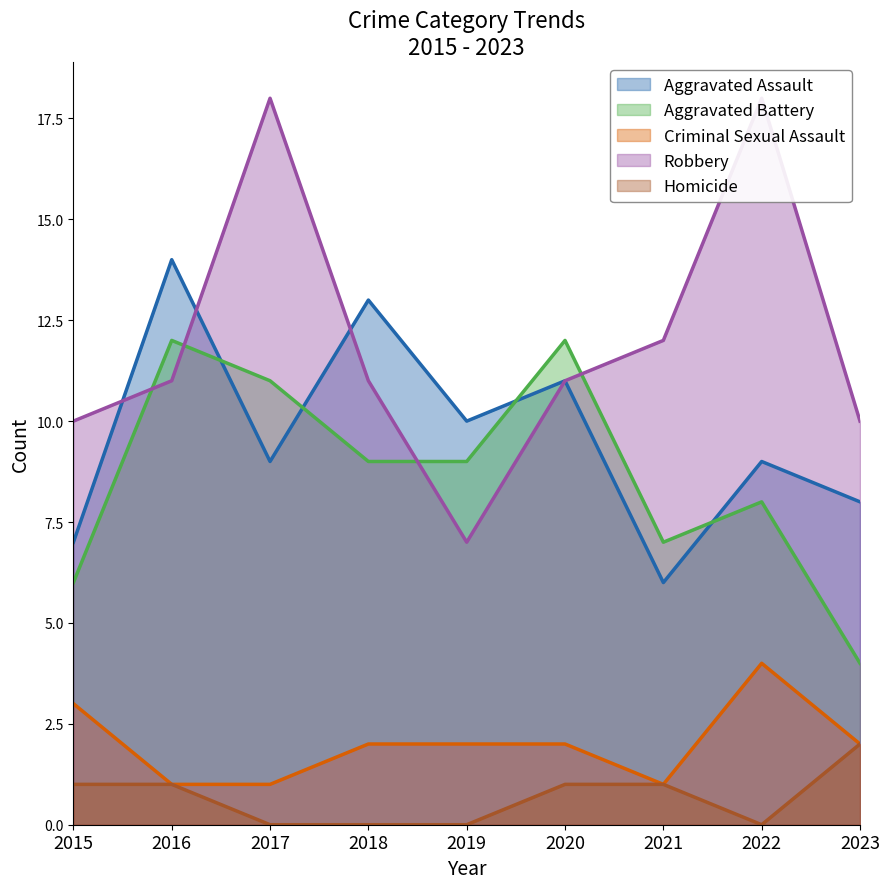

What is the spread (max minus min) of values at 2016?

13